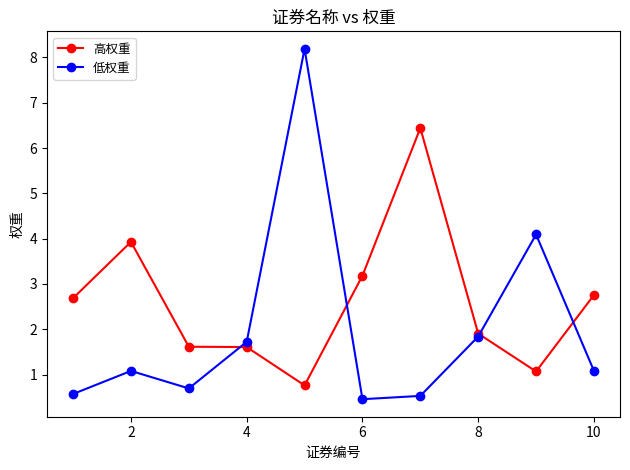

List the series in order of their overall mean, highest first.

高权重, 低权重